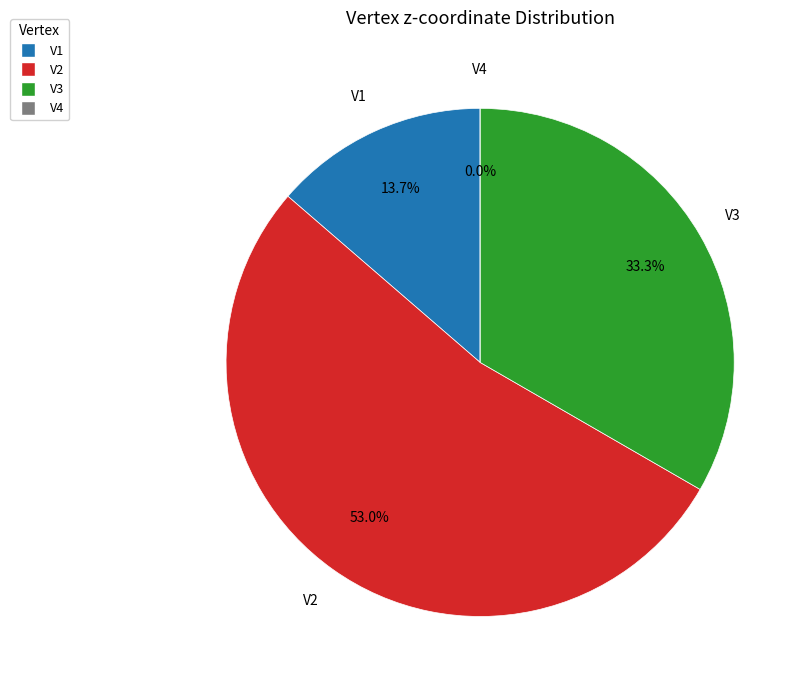

How many segments does this pie chart have?

4